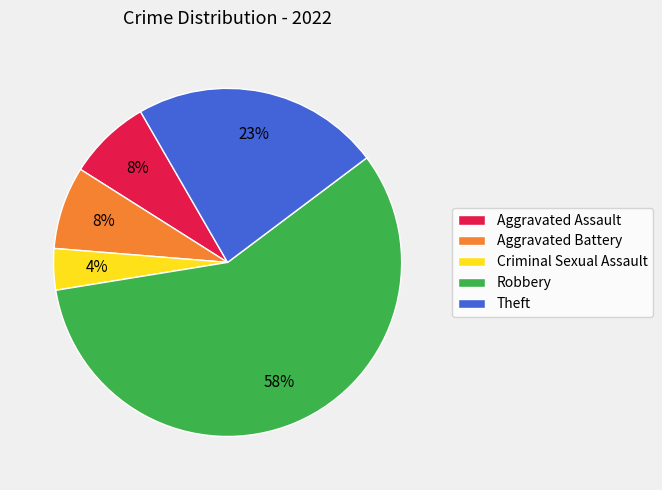

To the nearest percent, what is the average slice percentage?

20%